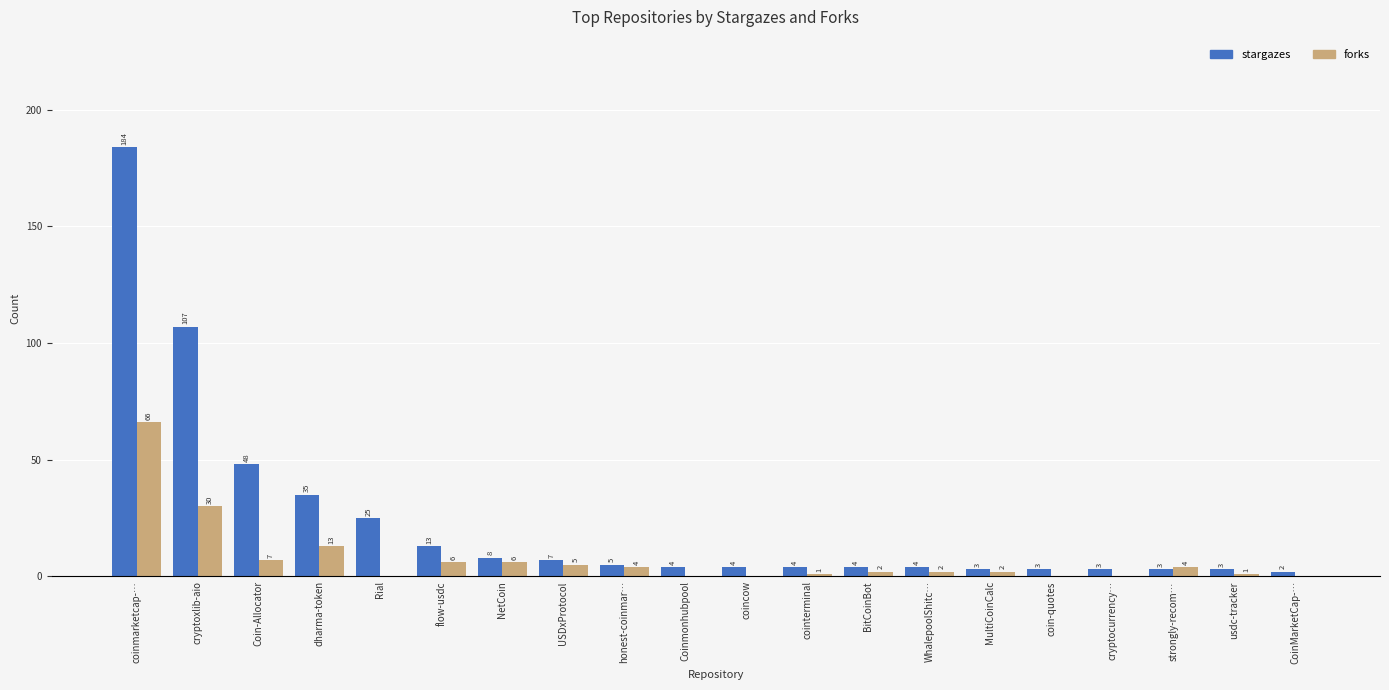

Does the chart contain stacked bars?

No